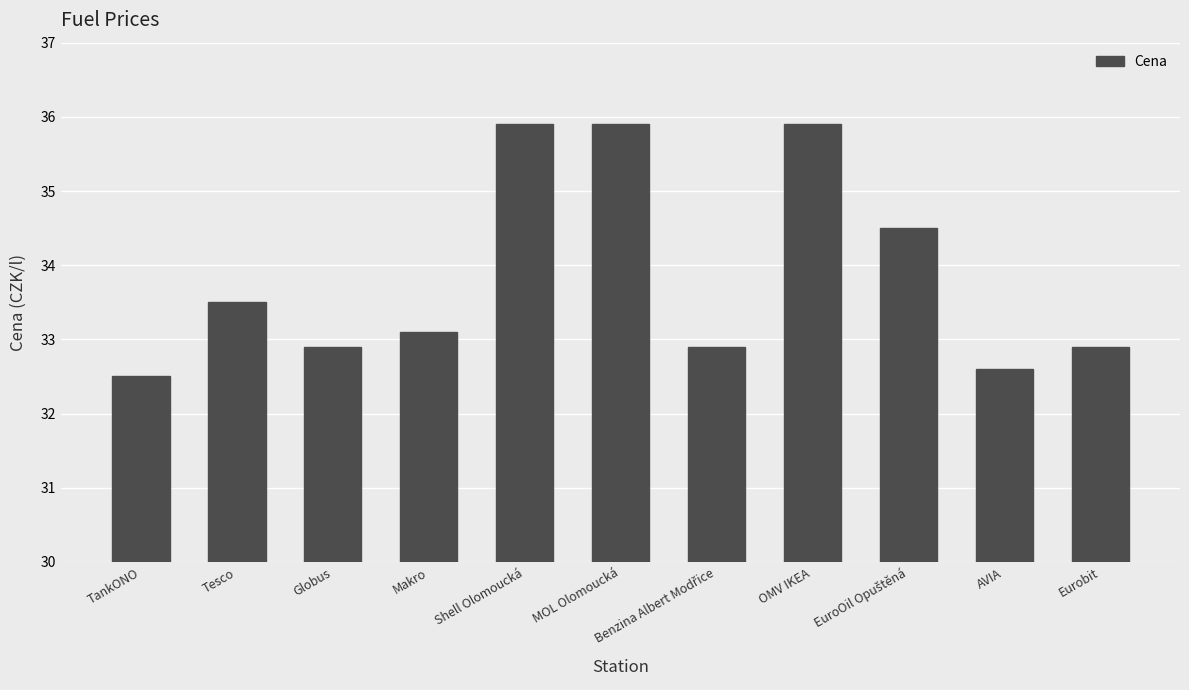

Count the values in the range 32 to 35.

8